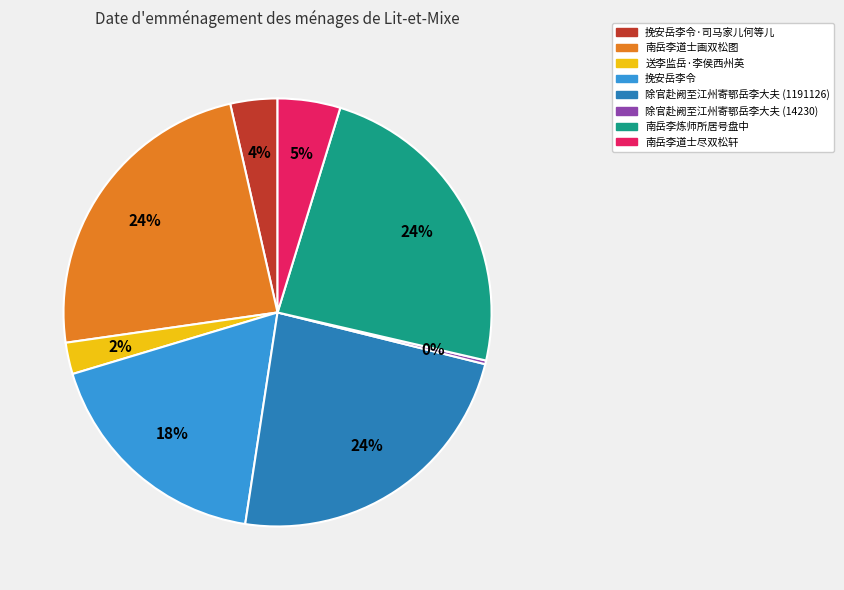

To the nearest percent, what is the difference between the largest and smallest slice percentages?

24%